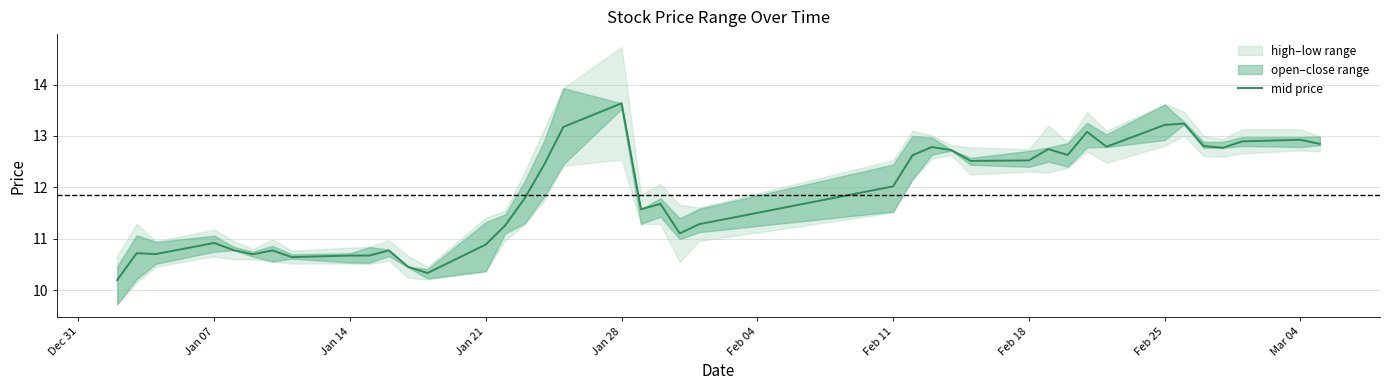

What is the difference between the maximum and minimum values?

3.4